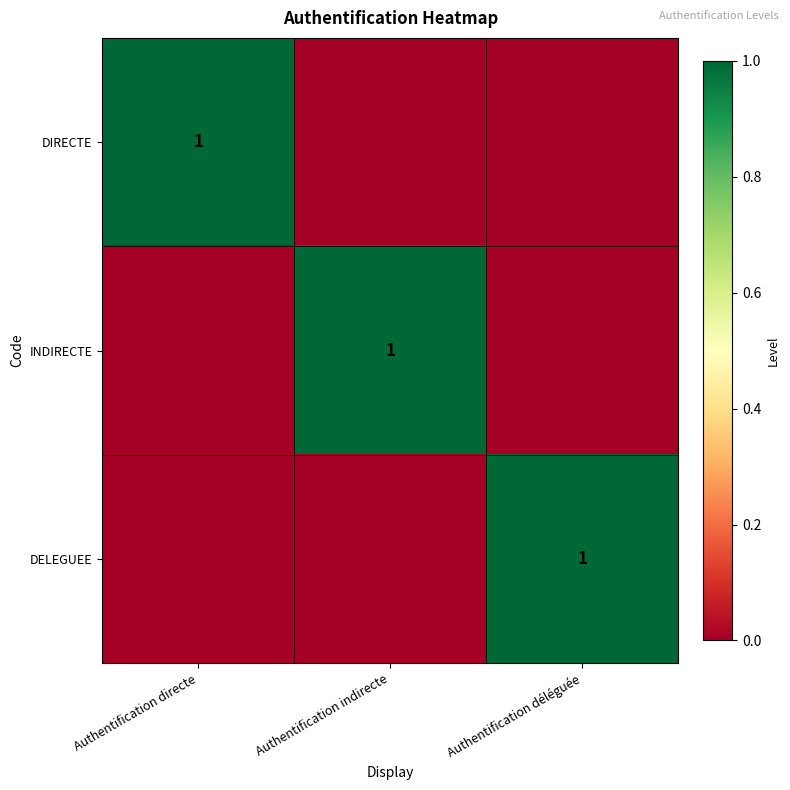

At which category does the chart reach its peak across all series?

Authentification directe